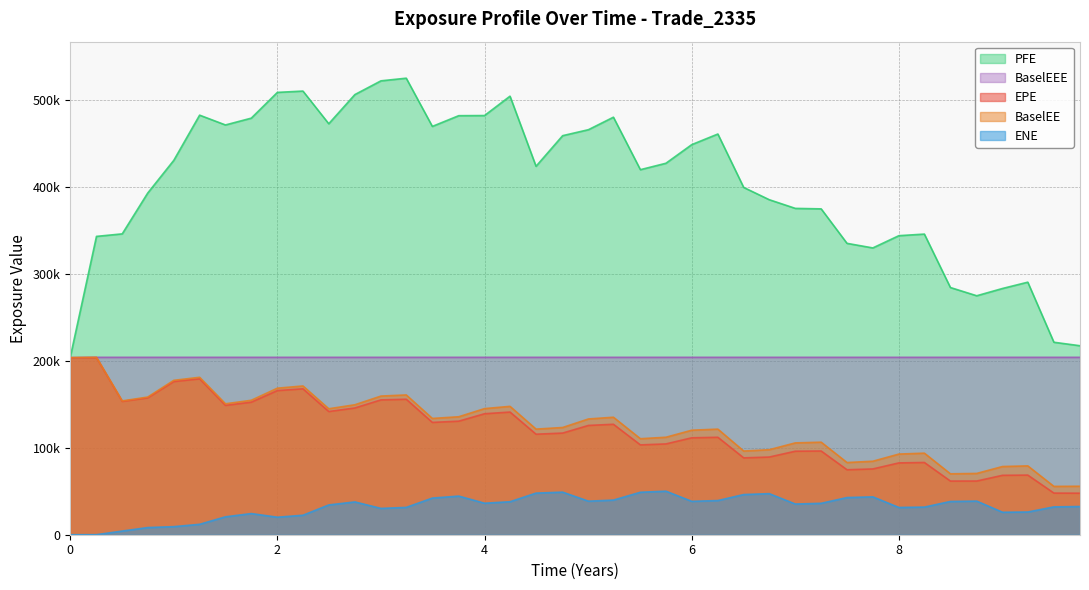

What is the sum of all PFE values?

16195226.0